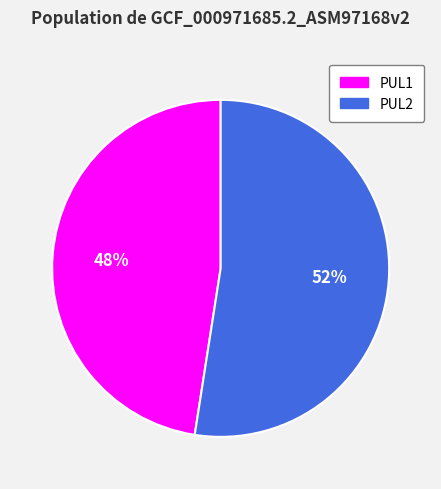

Which slice is the smallest?

PUL1